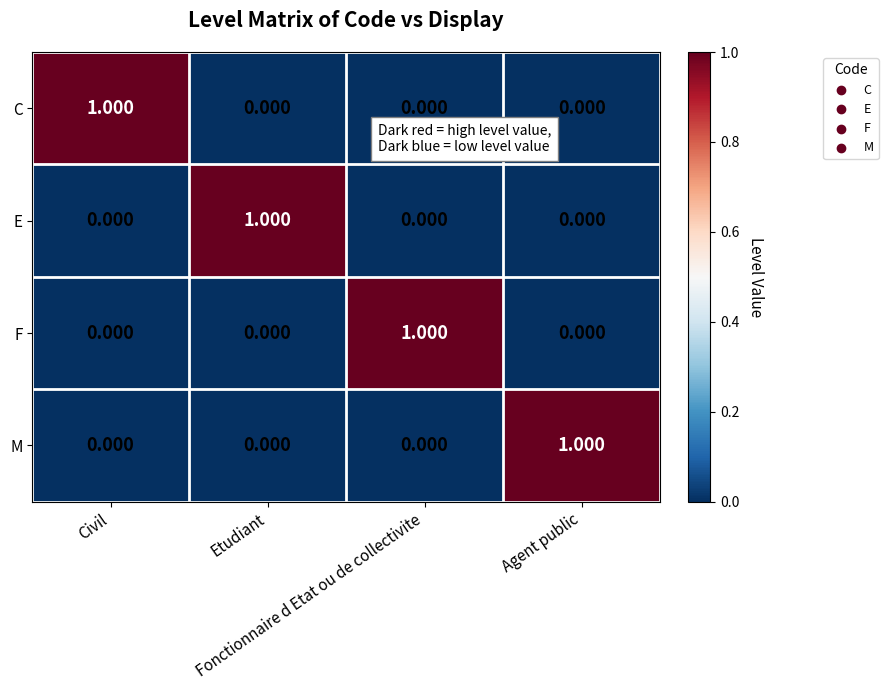

How many values in the M series exceed 0?

1